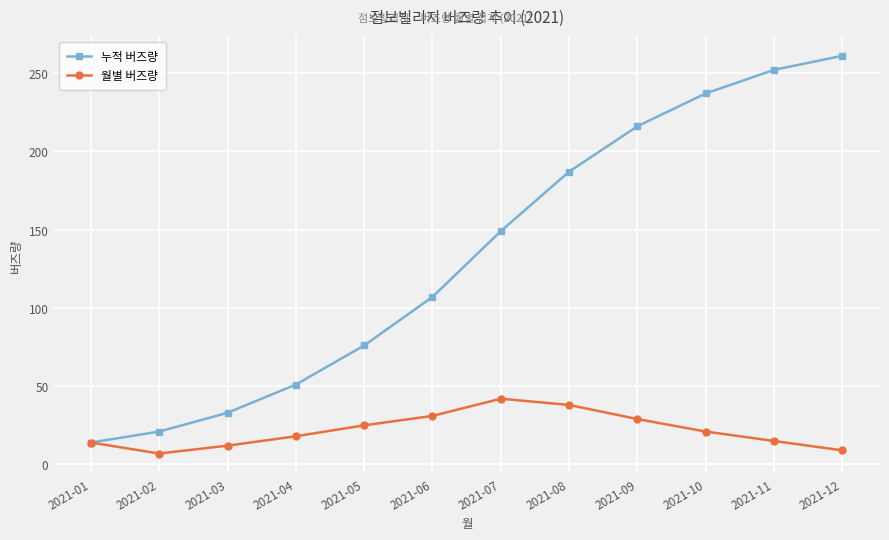

The 월별 버즈량 series shows 9 at 2021-12. True or false?

True